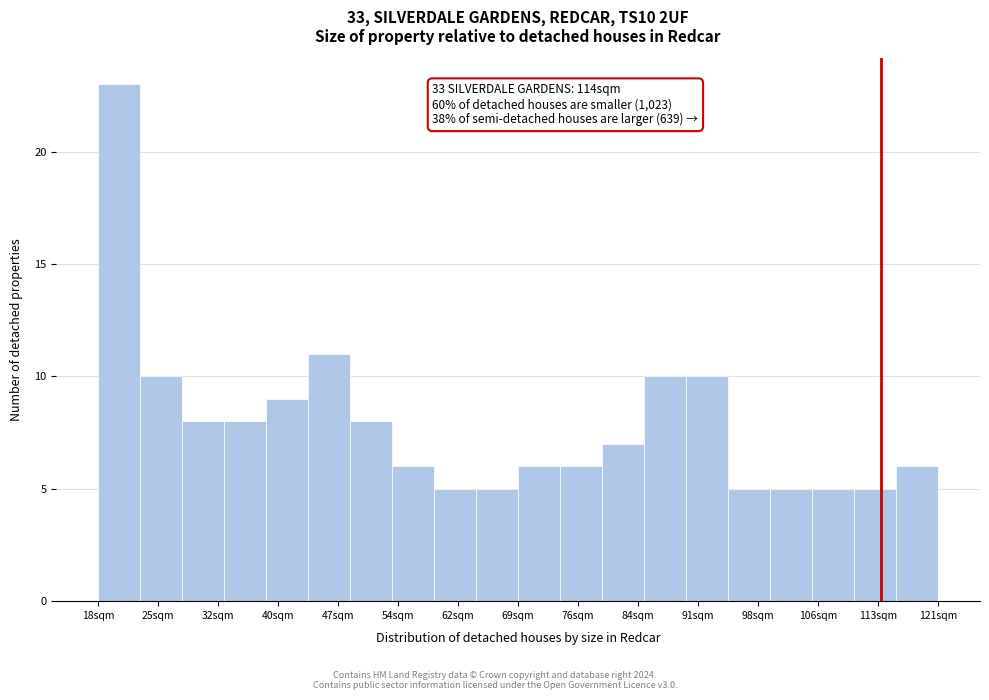

Over which range of the x-axis is the bar tallest?

18 to 23